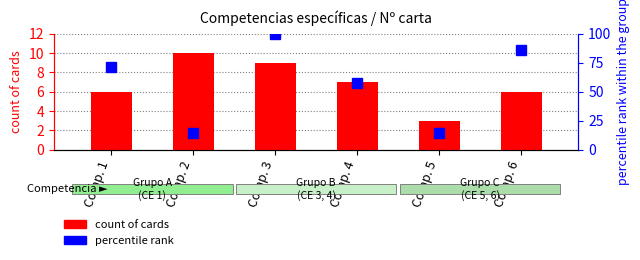

Rank the series by their maximum value, from lowest to highest.

count of cards, percentile rank